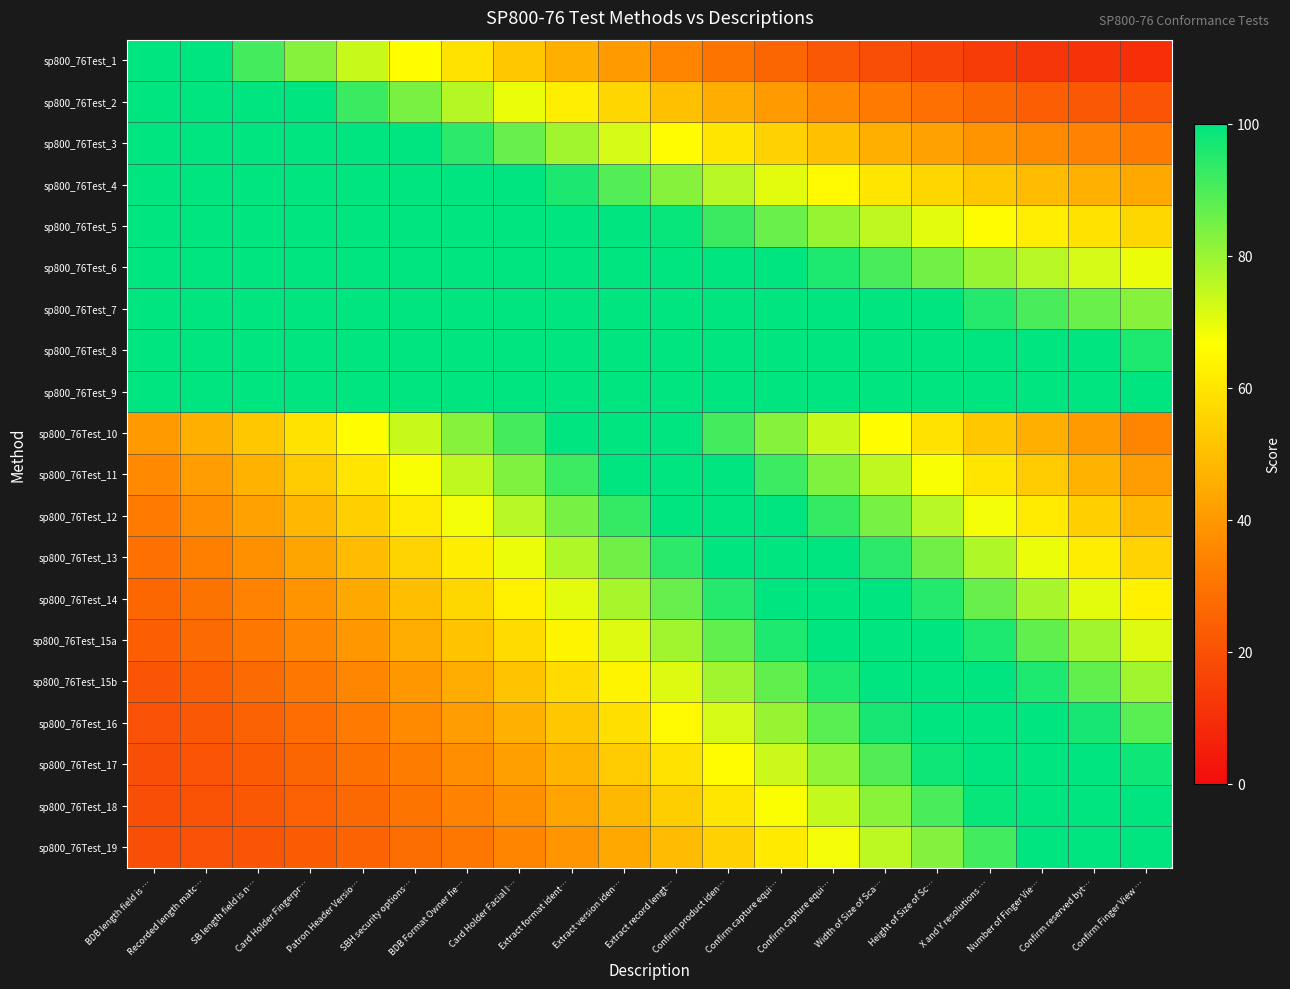

What is the minimum value shown in the chart?

10.2